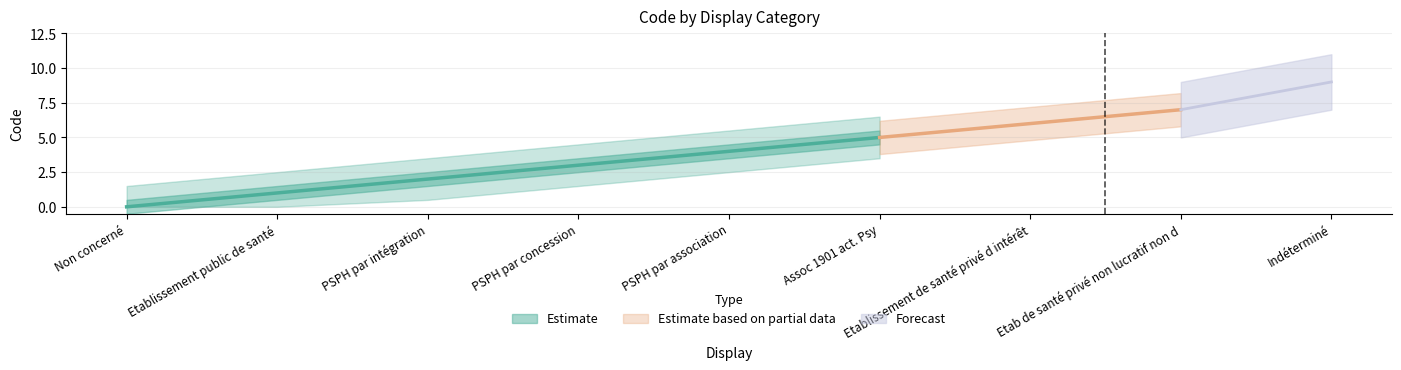

The value at PSPH par intégration is 3. True or false?

False